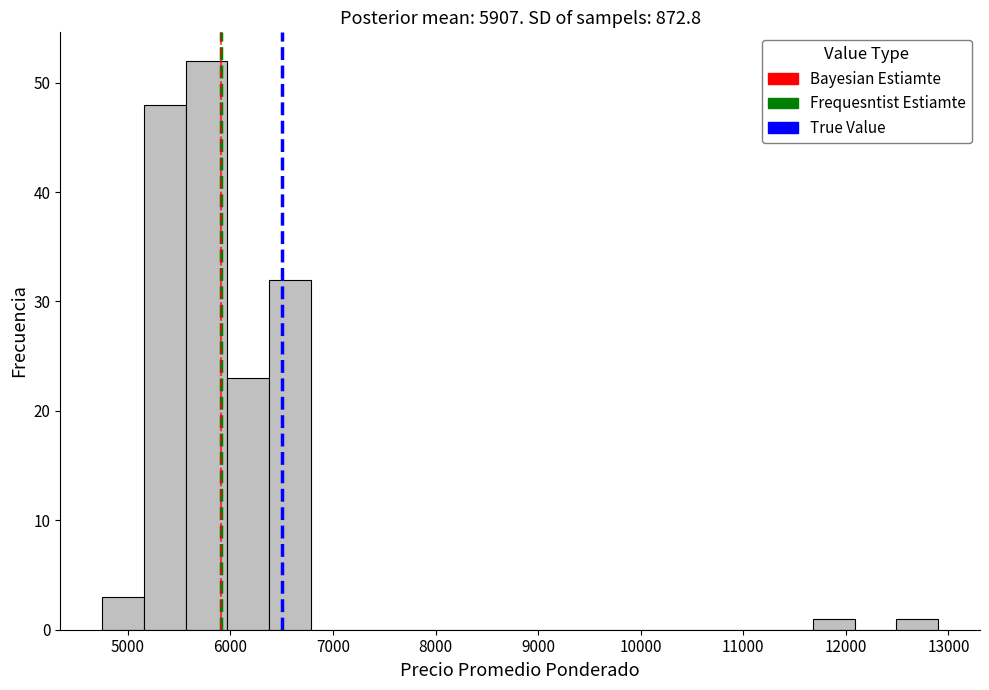

Over which range of the x-axis is the bar tallest?

5600 to 6000